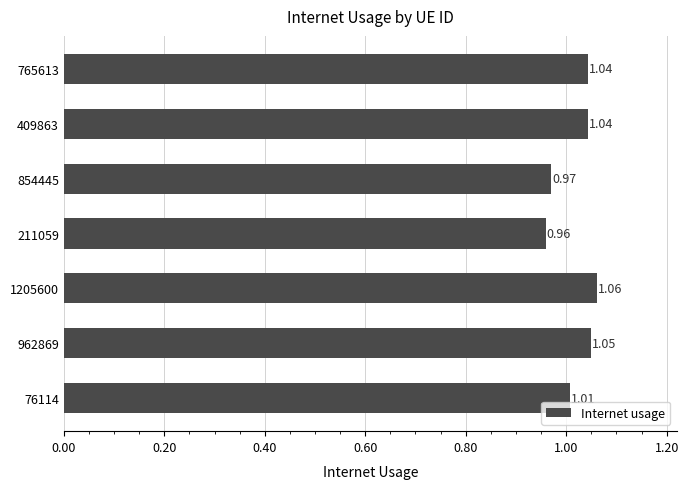

What is the ratio of the value at 854445 to the value at 765613?

0.9